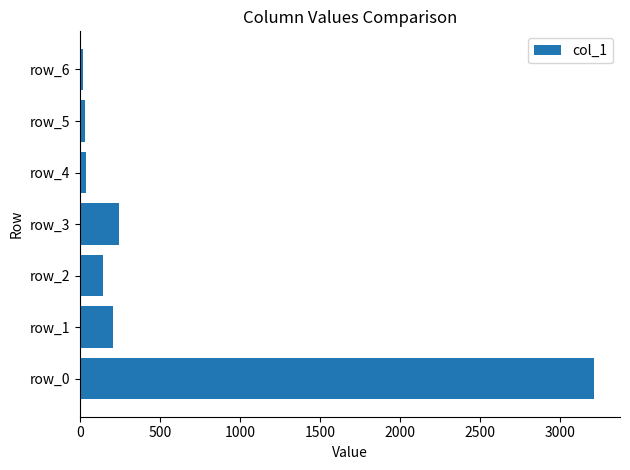

What is the maximum value shown in the chart?

3212